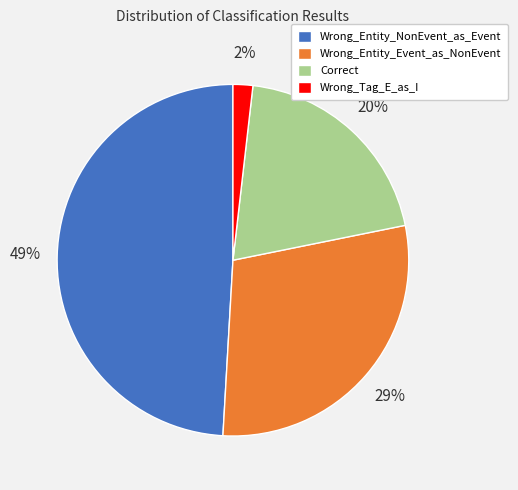

What is the smallest slice in the pie chart?

Wrong_Tag_E_as_I